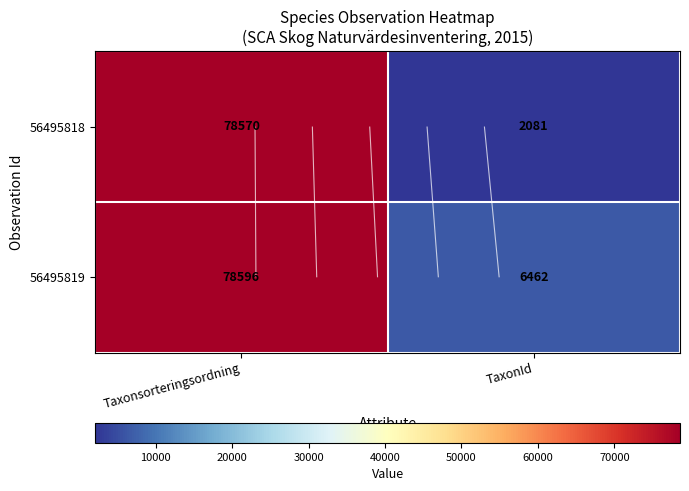

Between Taxonsorteringsordning and TaxonId, which series saw the biggest shift?

56495818